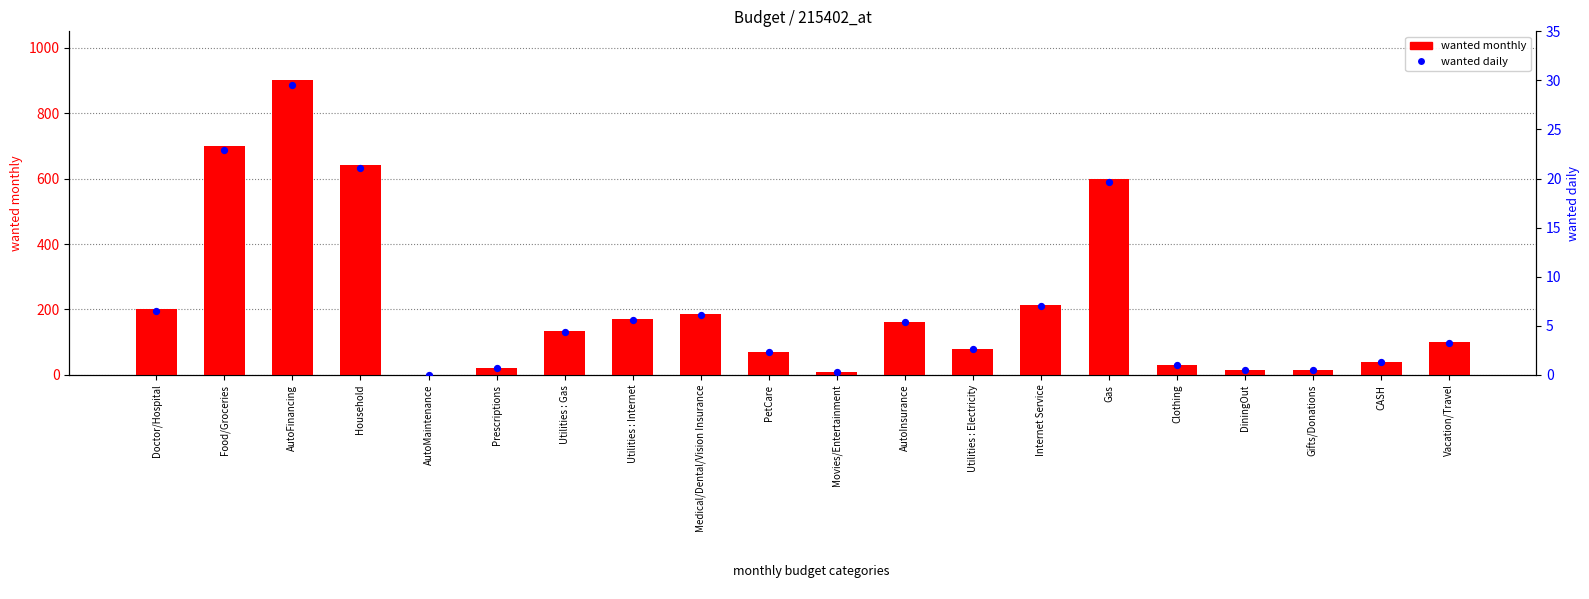

At which category is the sum across all series the highest?

AutoFinancing